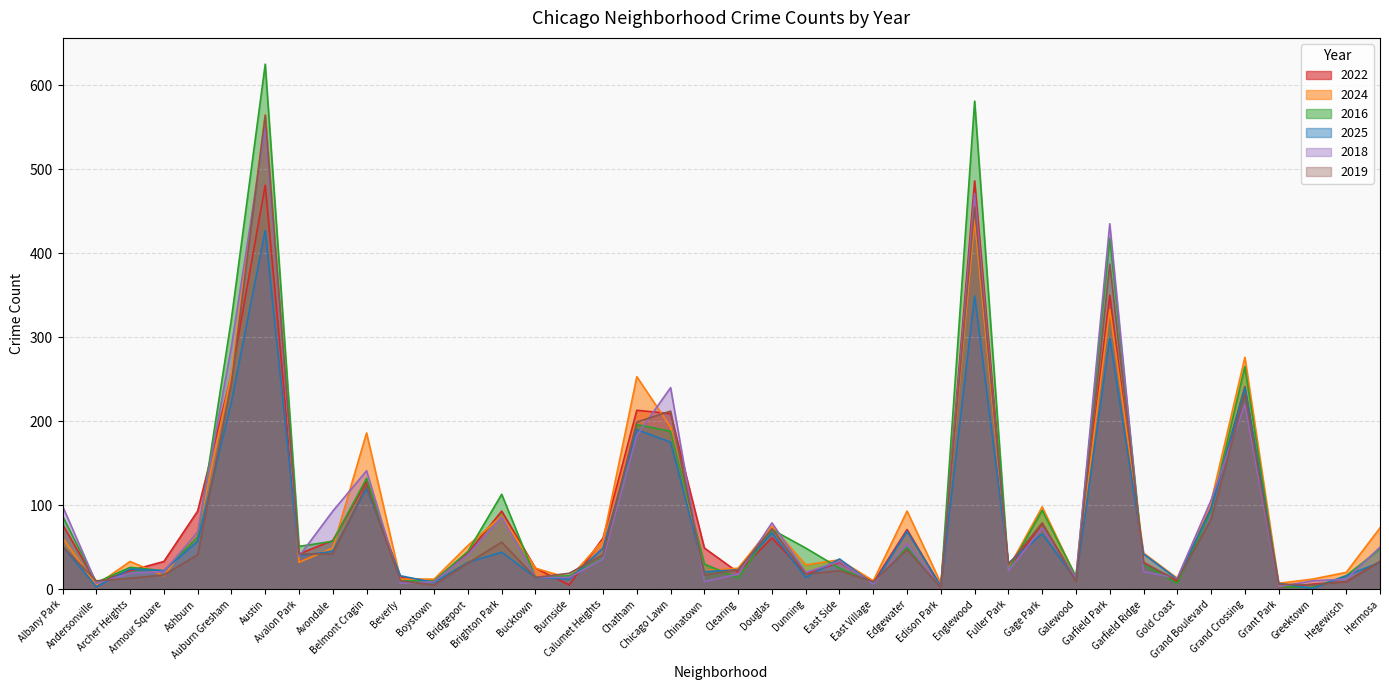

What is the difference between the second highest and second lowest values in the 2016 series?

578